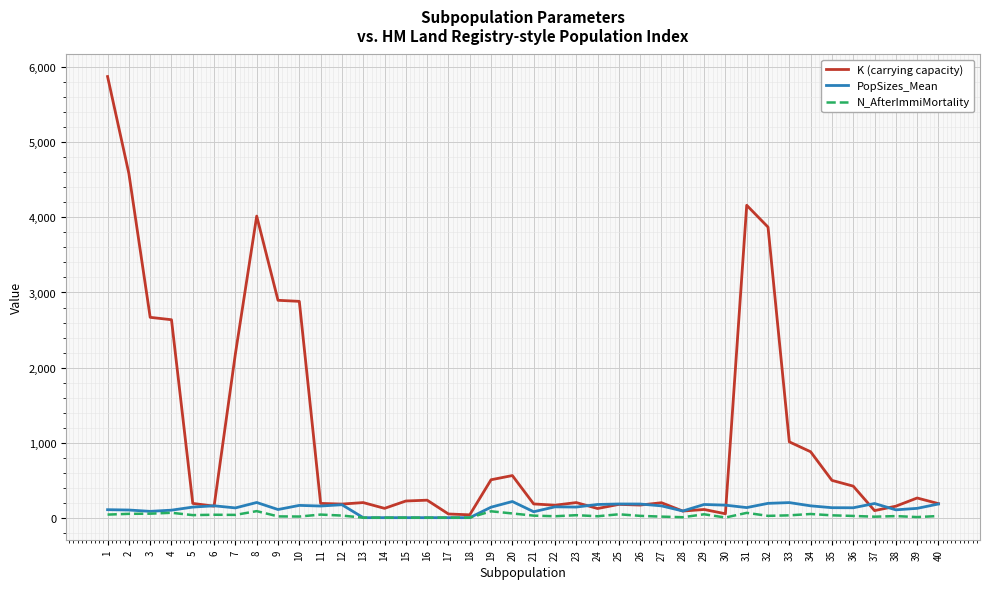

How many values in the PopSizes_Mean series are below 140?

20